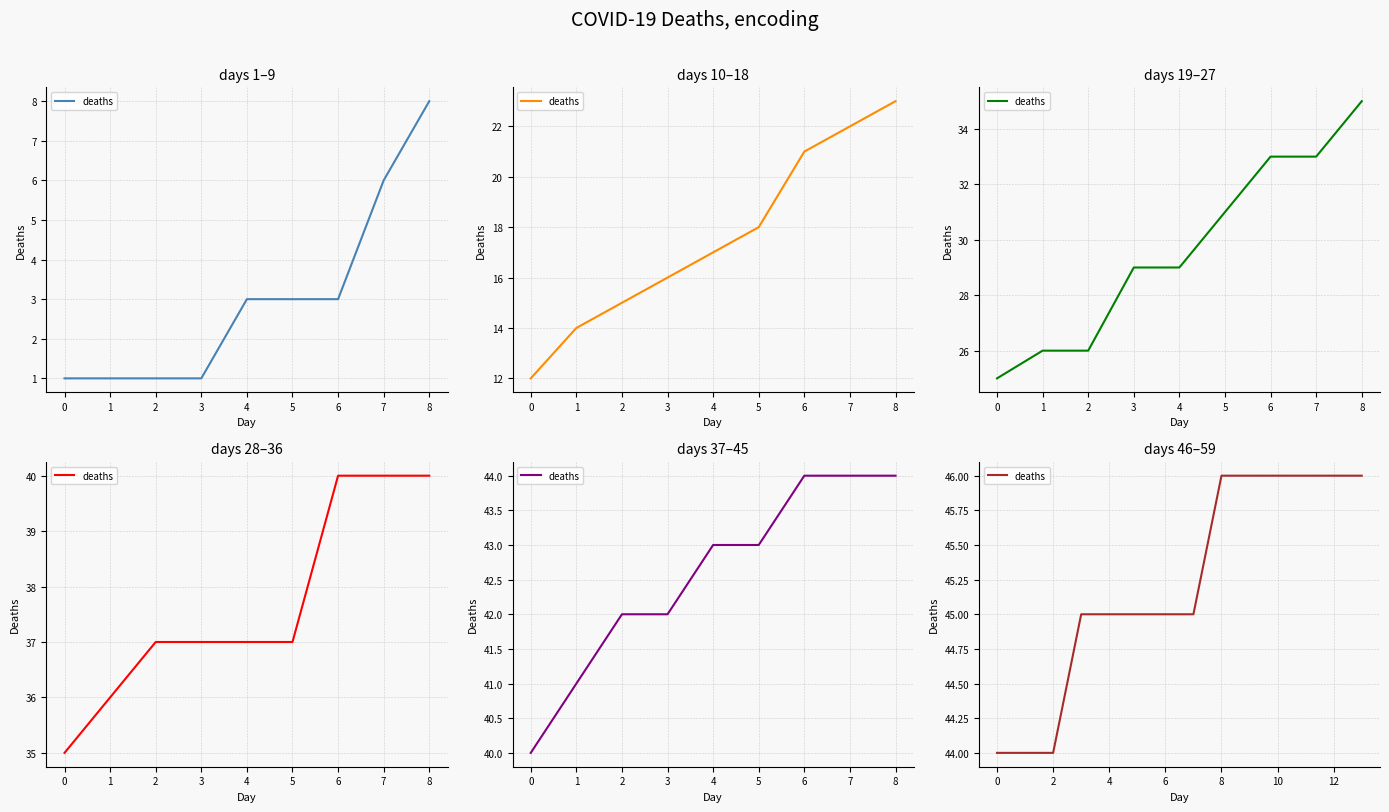

What is the difference between the maximum and minimum values?

2